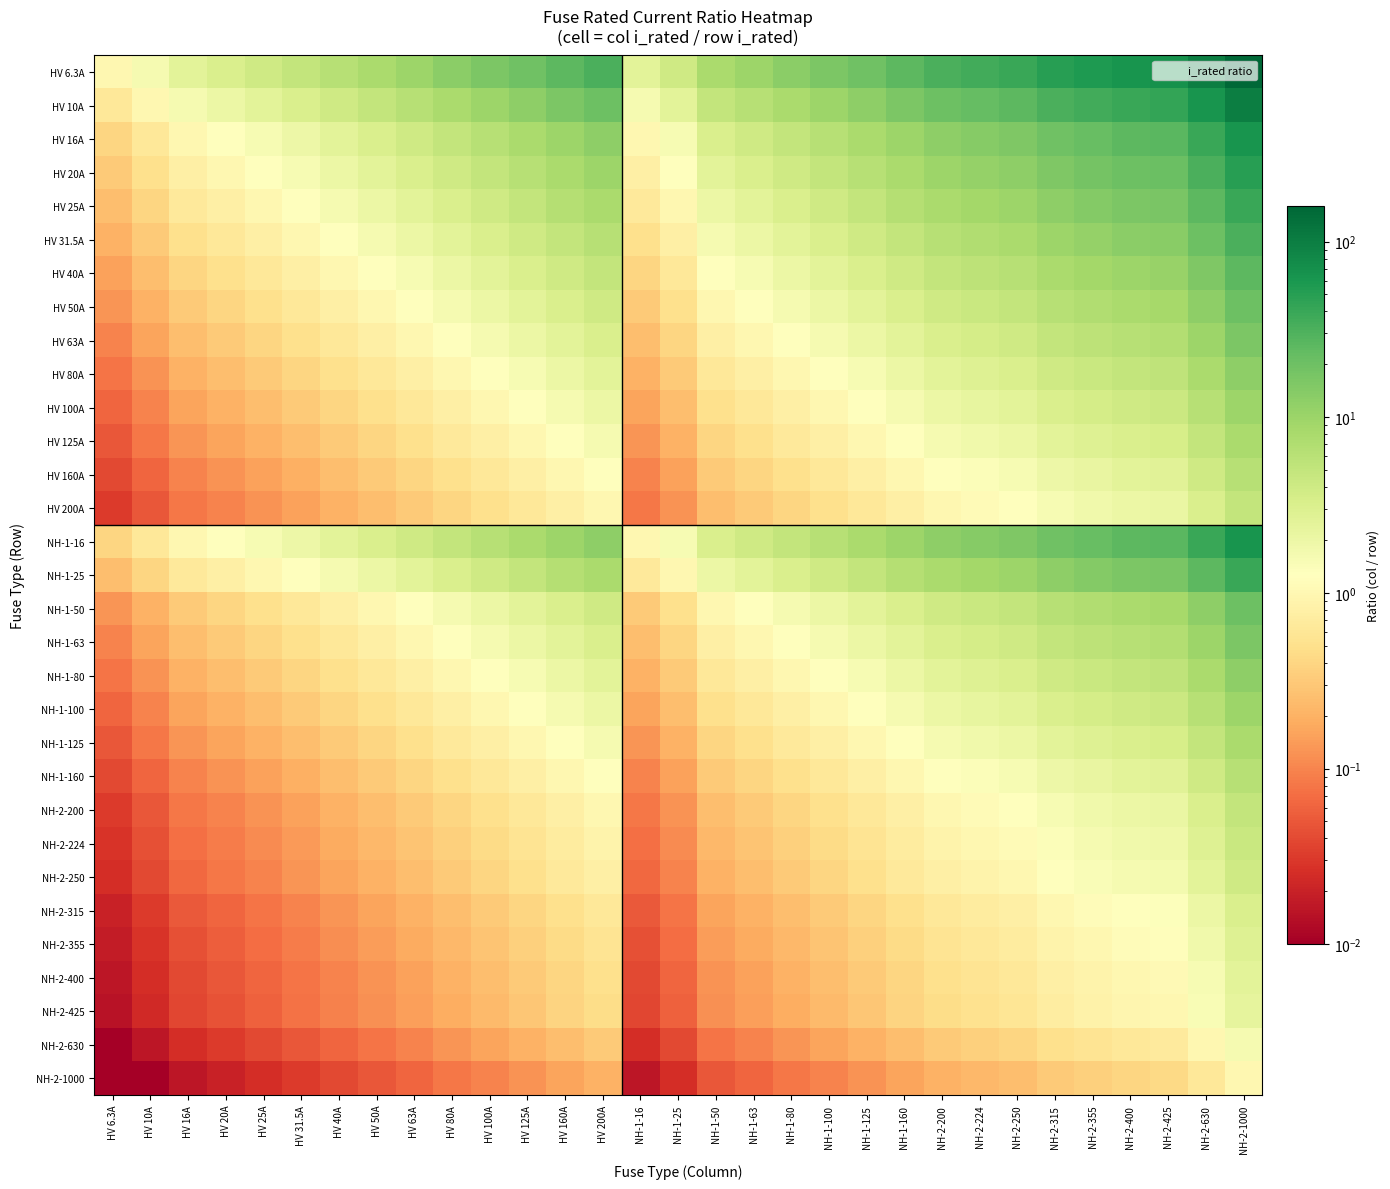

At which category is the sum across all series the highest?

NH-2-1000